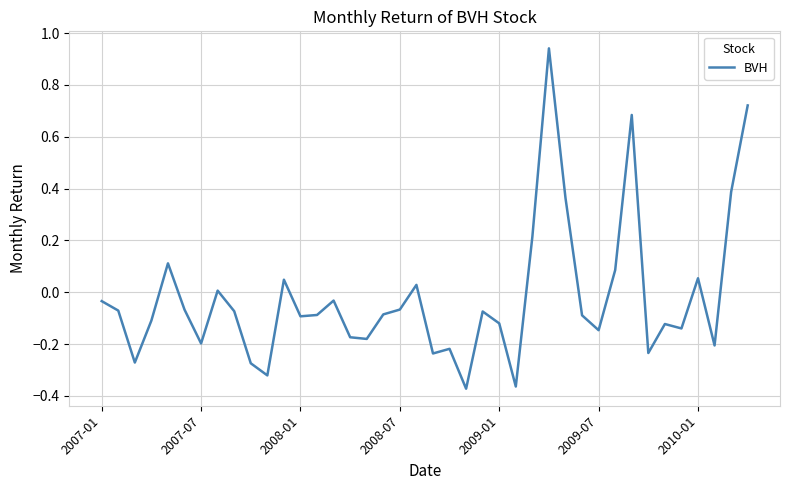

Rank the categories by value from highest to lowest.

27, 39, 32, 38, 28, 26, 2009-01, 31, 36, 11, 19, 7, 14, 2007-01, 18, 2009-07, 2007-07, 8, 23, 17, 13, 29, 12, 2008-07, 24, 34, 35, 30, 15, 16, 2010-01, 37, 21, 33, 20, 2008-01, 9, 10, 25, 22